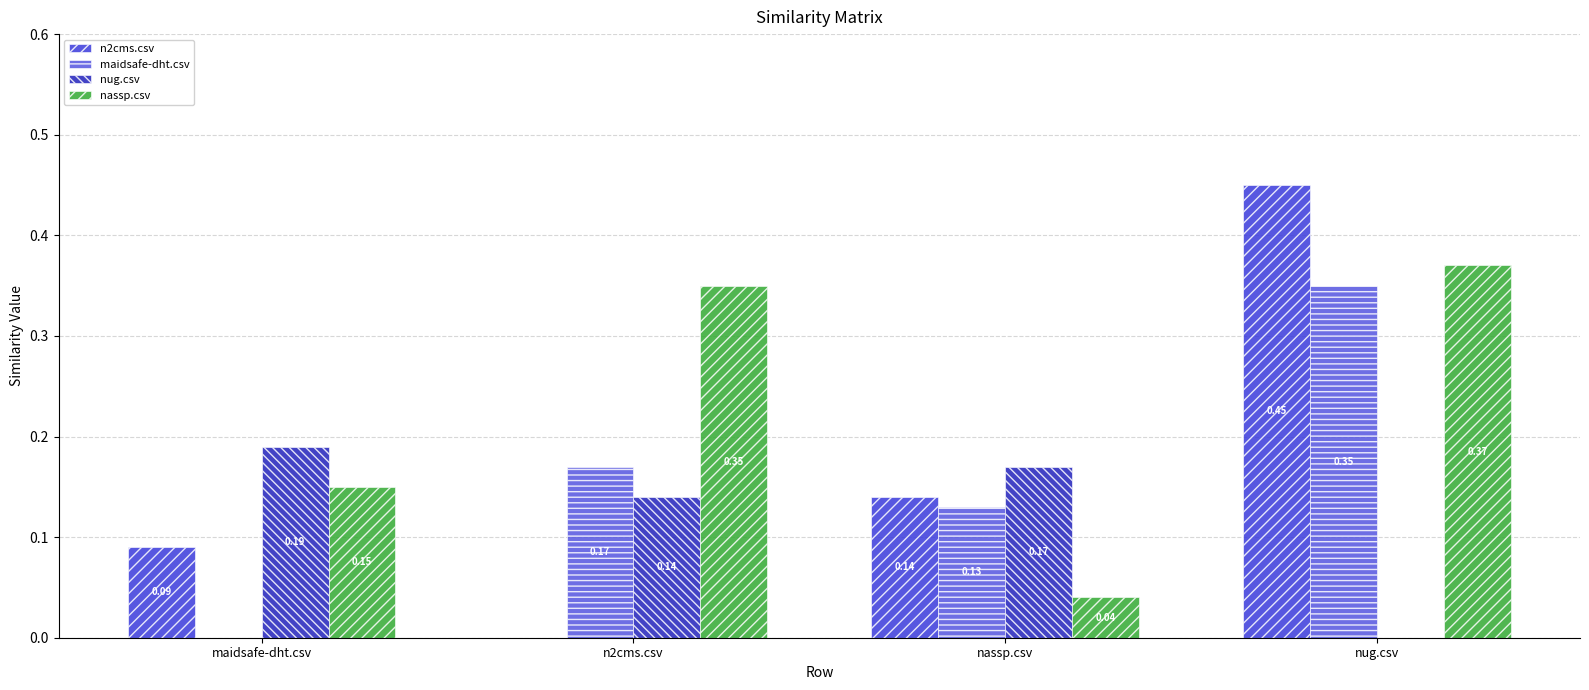

Reading left to right, what are all the values shown in this chart?

n2cms.csv: 0.1	0.0	0.1	0.5
maidsafe-dht.csv: 0.0	0.2	0.1	0.3
nug.csv: 0.2	0.1	0.2	0.0
nassp.csv: 0.1	0.3	0.0	0.4